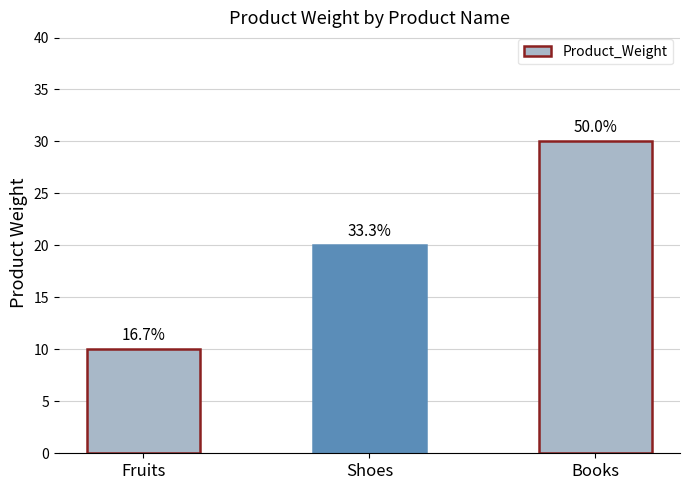

Rank the categories by value from lowest to highest.

Fruits, Shoes, Books